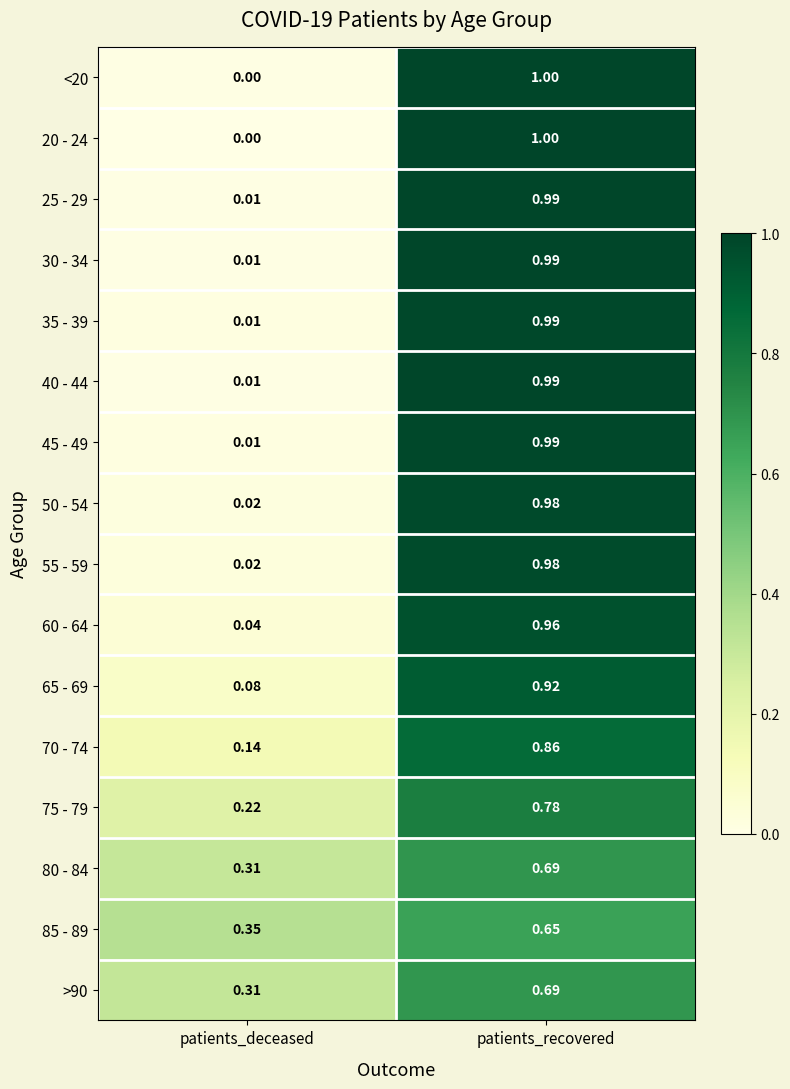

Rank the categories by 70 - 74 value from highest to lowest.

patients_recovered, patients_deceased